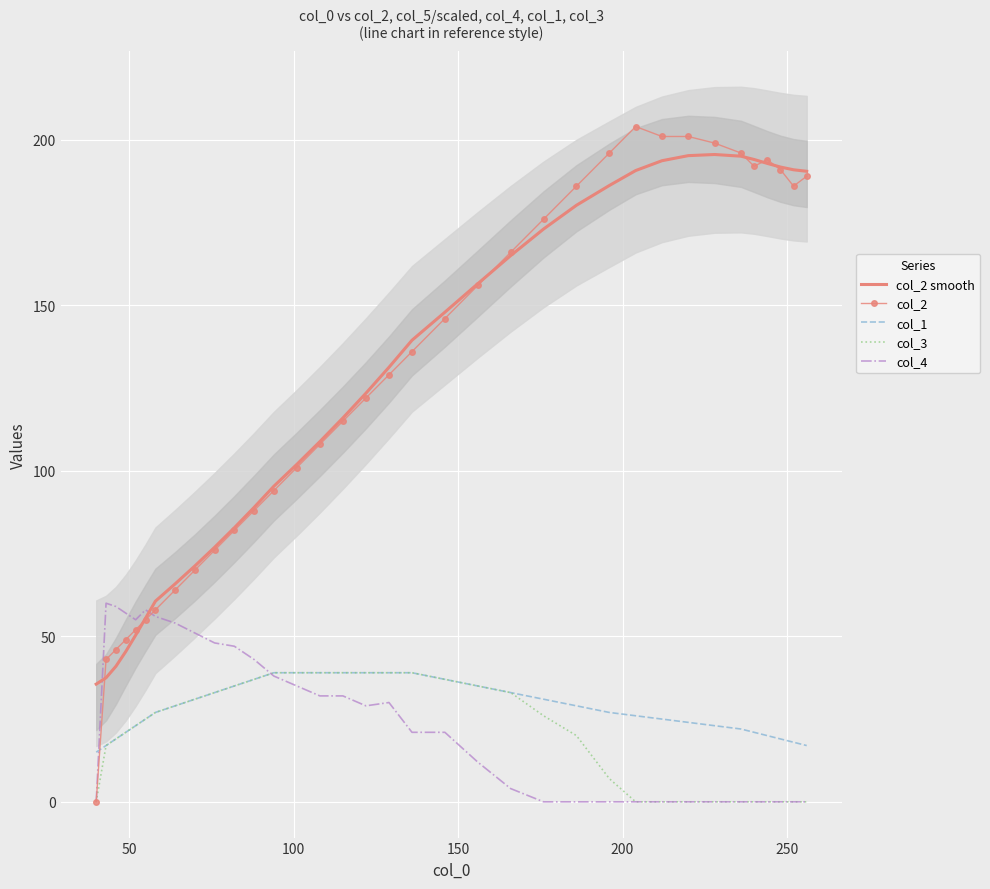

True or false: col_2 and col_3 cross at least once.

False